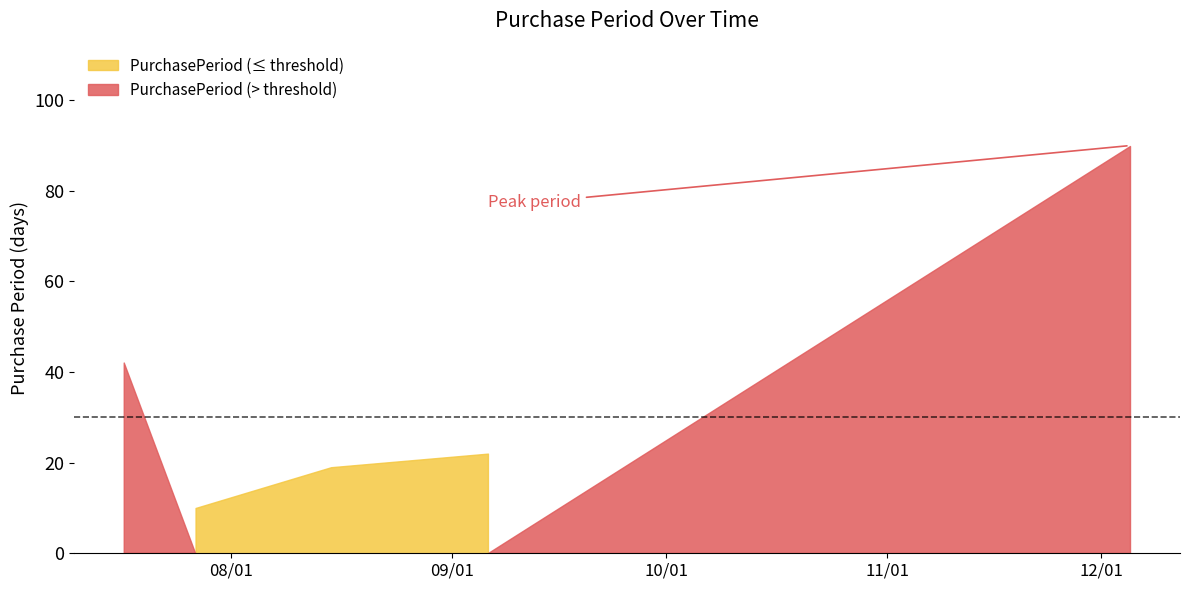

Count the number of values greater than 22.

2